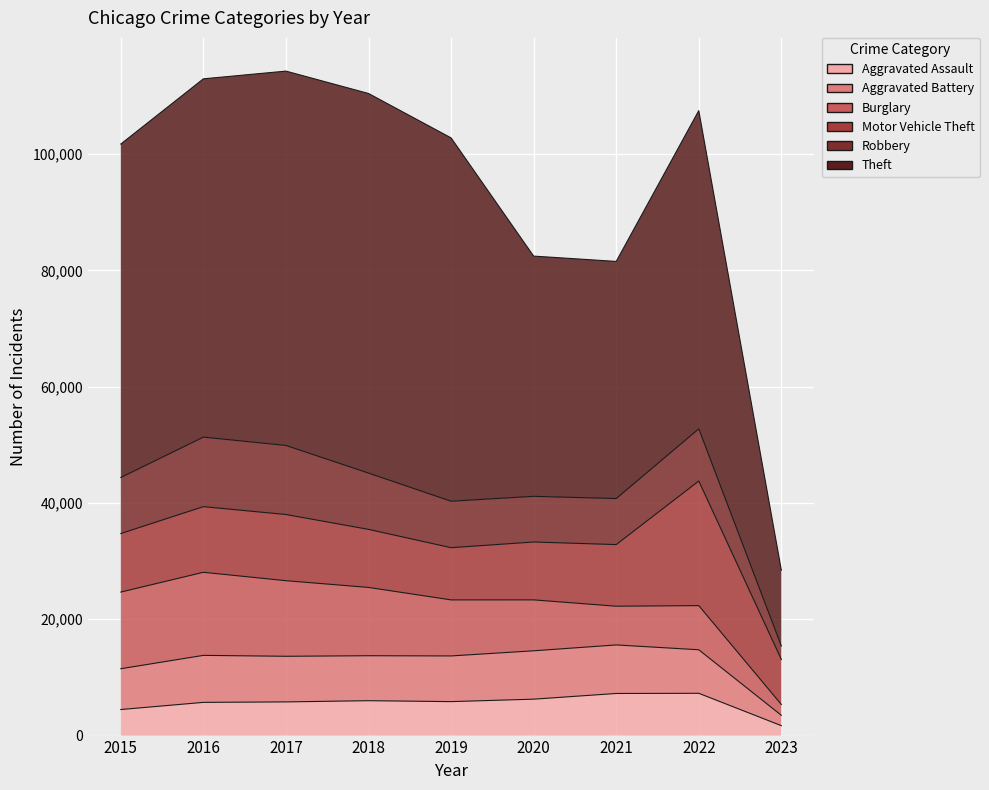

Between which two adjacent categories do Robbery and Motor Vehicle Theft first intersect?

2015 and 2016